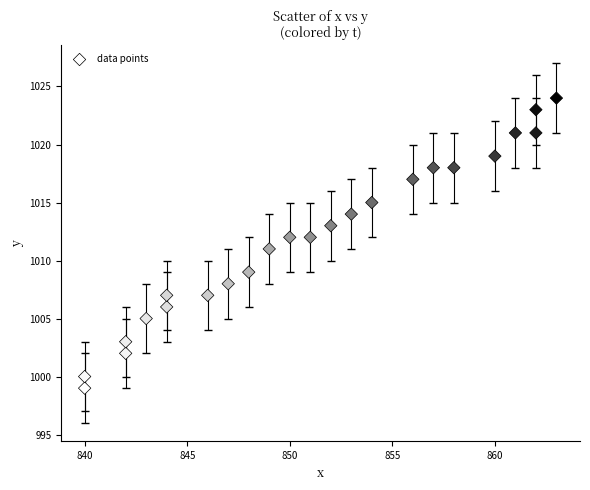

What is the range of Y values (max minus min)?

25